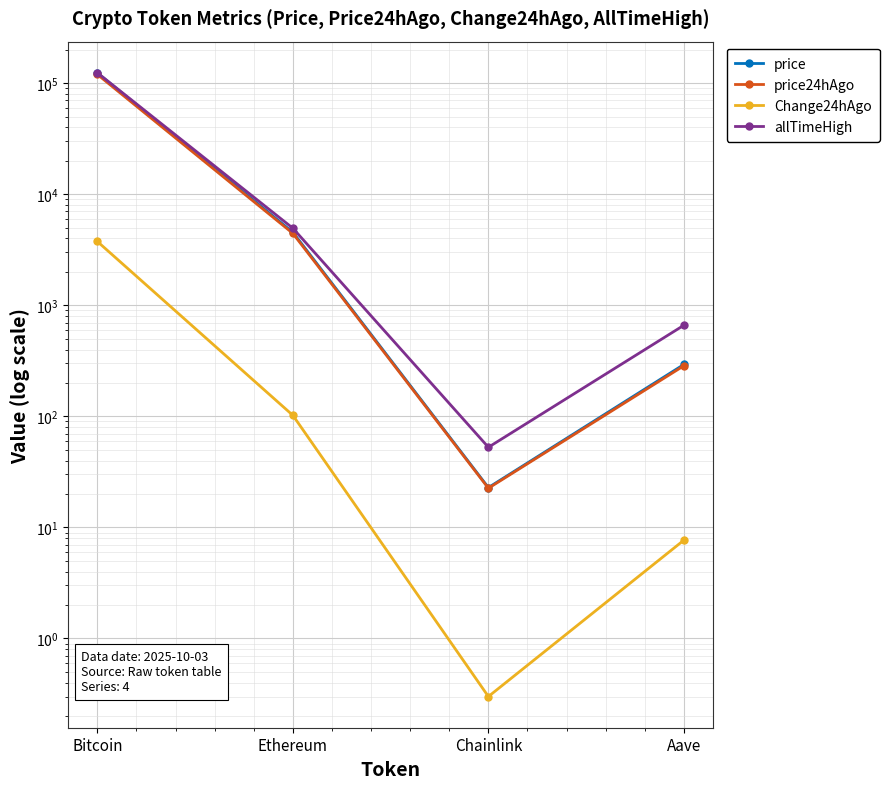

True or false: Change24hAgo and allTimeHigh intersect in this chart.

False